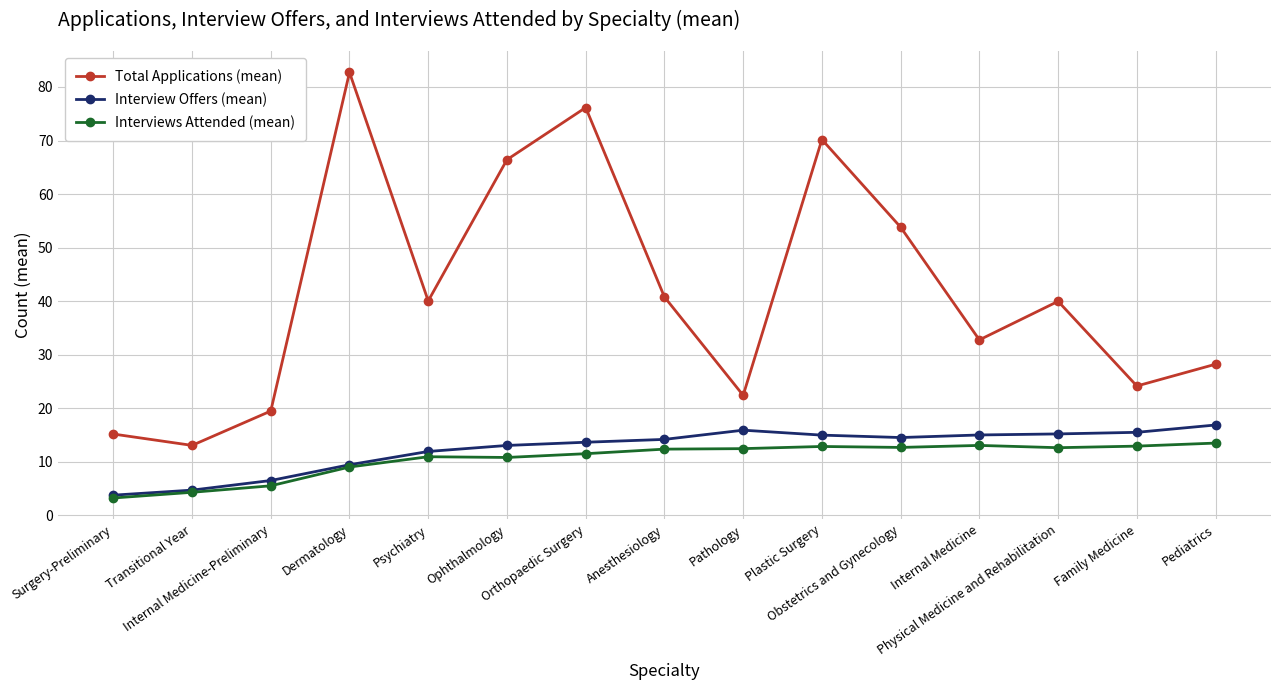

True or false: Interviews Attended (mean) has more than 1 interior local peaks.

True